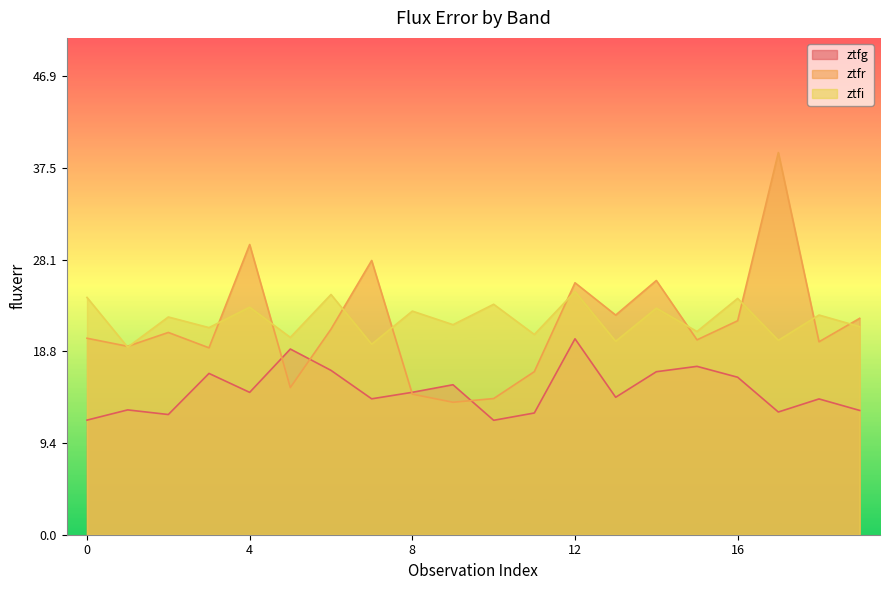

Is it true that ztfr equals 11.0 at 15?

False